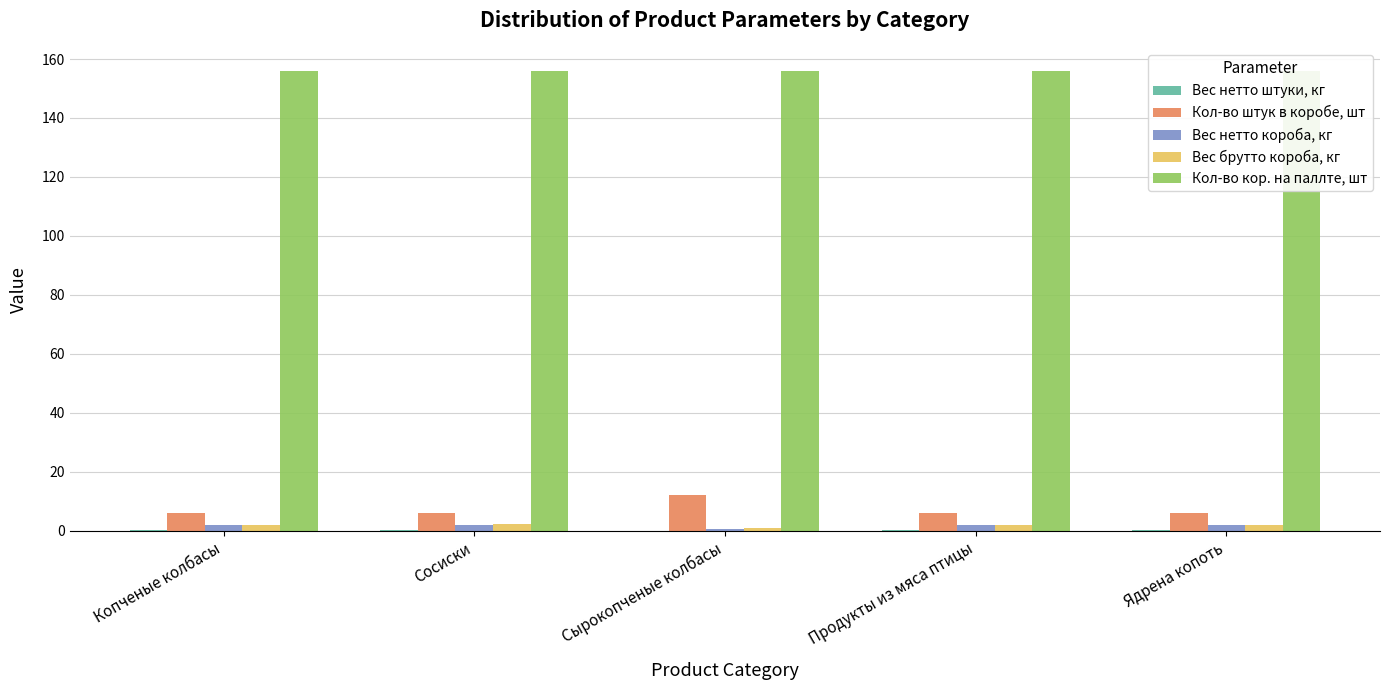

Reading left to right, extract all data points from this chart.

Вес нетто штуки, кг: Копченые колбасы=0.3	Сосиски=0.3	Сырокопченые колбасы=0.1	Продукты из мяса птицы=0.3	Ядрена копоть=0.3
Кол-во штук в коробе, шт: Копченые колбасы=6.0	Сосиски=6.0	Сырокопченые колбасы=12.0	Продукты из мяса птицы=6.0	Ядрена копоть=6.0
Вес нетто короба, кг: Копченые колбасы=1.8	Сосиски=2.0	Сырокопченые колбасы=0.6	Продукты из мяса птицы=1.8	Ядрена копоть=1.8
Вес брутто короба, кг: Копченые колбасы=2.0	Сосиски=2.2	Сырокопченые колбасы=0.8	Продукты из мяса птицы=2.1	Ядрена копоть=2.0
Кол-во кор. на паллте, шт: Копченые колбасы=156.0	Сосиски=156.0	Сырокопченые колбасы=156.0	Продукты из мяса птицы=156.0	Ядрена копоть=156.0